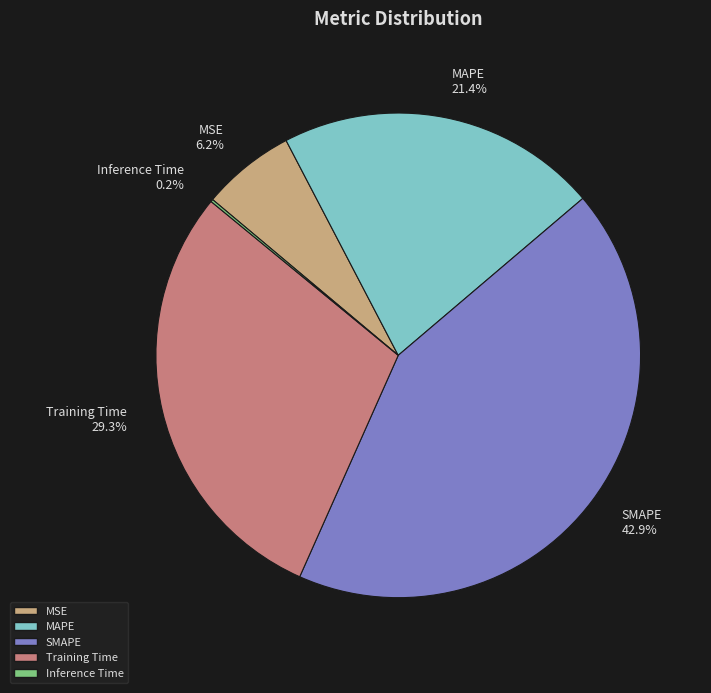

What percentage is the MSE slice, to the nearest percent?

6%